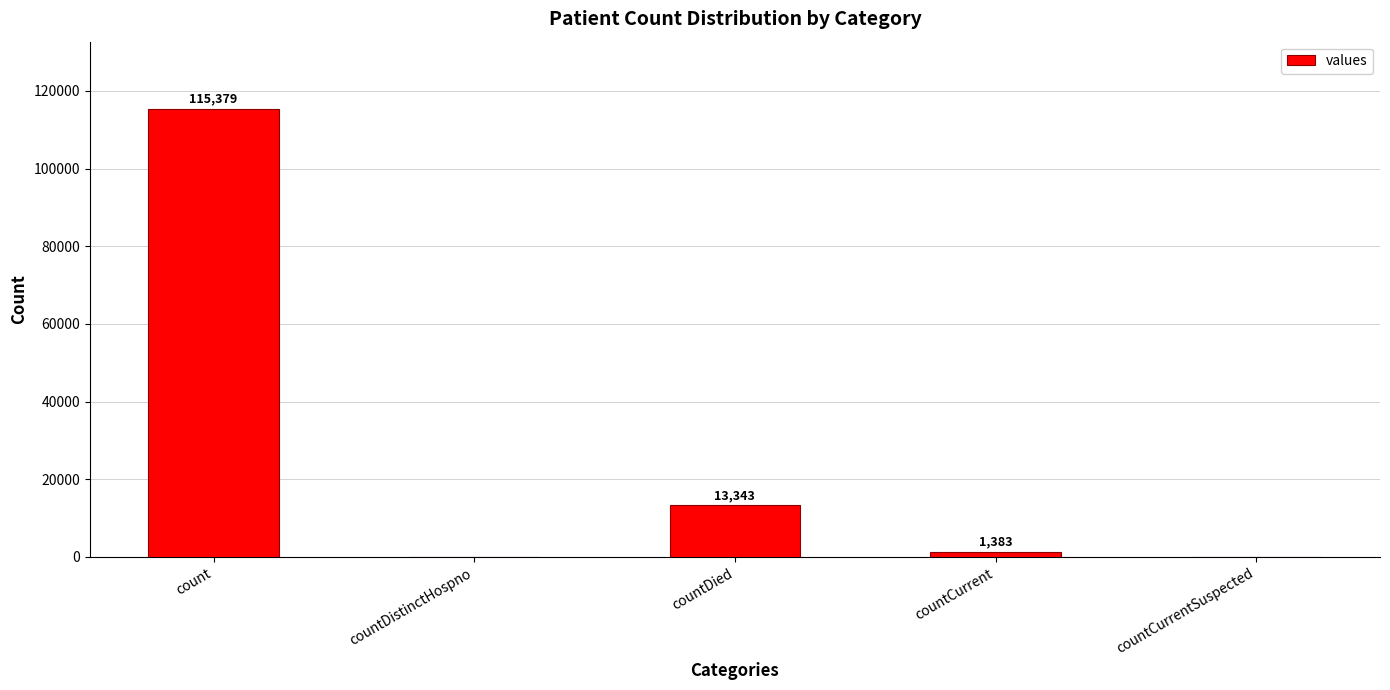

Between countCurrentSuspected and count, which is larger?

count